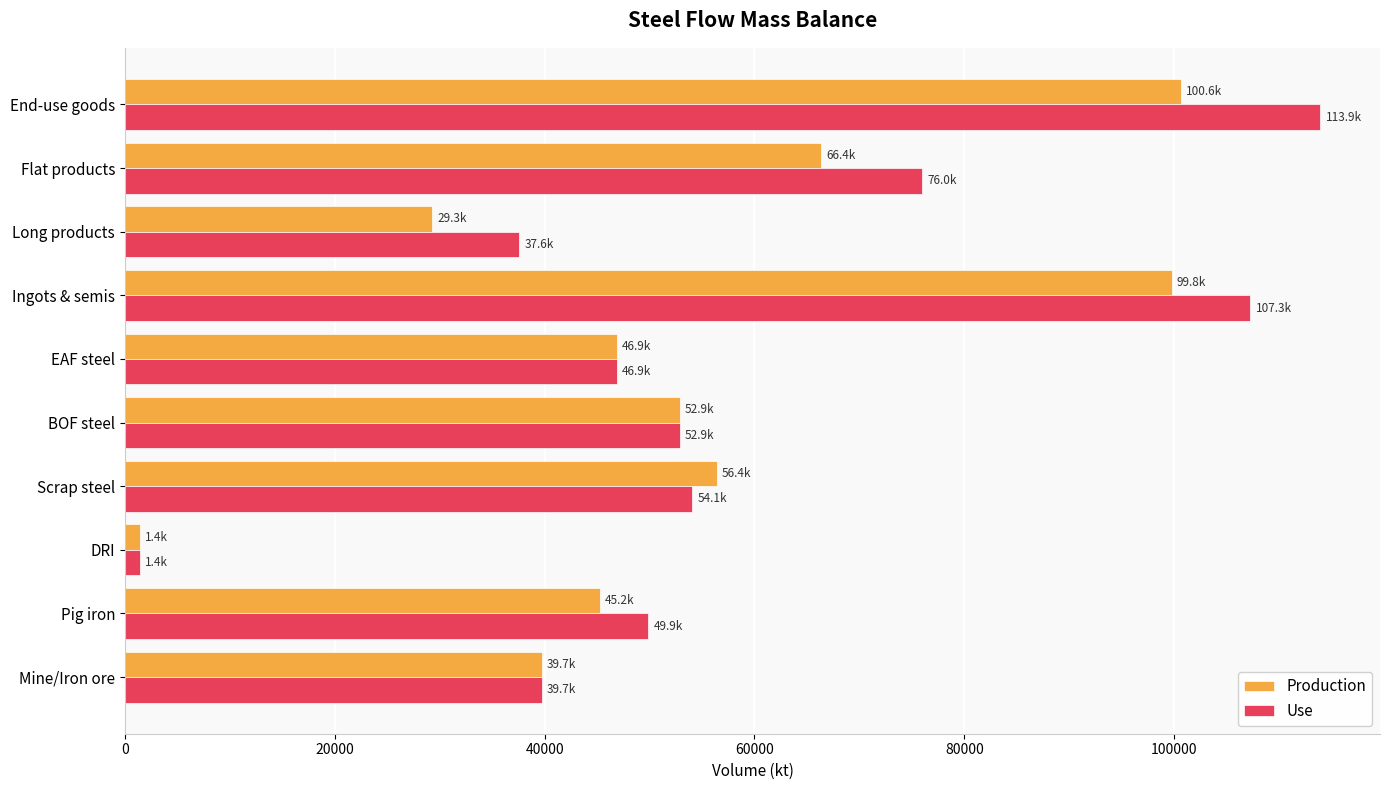

What are all the series names shown in the legend?

Production, Use